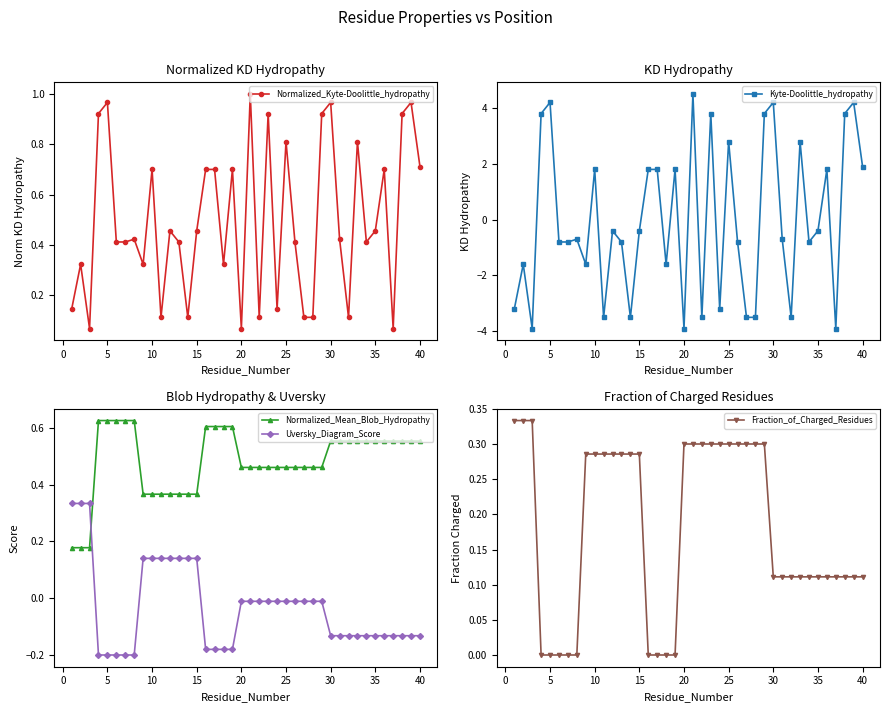

Reading left to right, what are all the values shown in this chart?

Normalized_Kyte-Doolittle_hydropathy: 0.1	0.3	0.1	0.9	1.0	0.4	0.4	0.4	0.3	0.7	0.1	0.5	0.4	0.1	0.5	0.7	0.7	0.3	0.7	0.1	1.0	0.1	0.9	0.1	0.8	0.4	0.1	0.1	0.9	1.0	0.4	0.1	0.8	0.4	0.5	0.7	0.1	0.9	1.0	0.7
Kyte-Doolittle_hydropathy: -3.2	-1.6	-3.9	3.8	4.2	-0.8	-0.8	-0.7	-1.6	1.8	-3.5	-0.4	-0.8	-3.5	-0.4	1.8	1.8	-1.6	1.8	-3.9	4.5	-3.5	3.8	-3.2	2.8	-0.8	-3.5	-3.5	3.8	4.2	-0.7	-3.5	2.8	-0.8	-0.4	1.8	-3.9	3.8	4.2	1.9
Normalized_Mean_Blob_Hydropathy: 0.2	0.2	0.2	0.6	0.6	0.6	0.6	0.6	0.4	0.4	0.4	0.4	0.4	0.4	0.4	0.6	0.6	0.6	0.6	0.5	0.5	0.5	0.5	0.5	0.5	0.5	0.5	0.5	0.5	0.6	0.6	0.6	0.6	0.6	0.6	0.6	0.6	0.6	0.6	0.6
Uversky_Diagram_Score: 0.3	0.3	0.3	-0.2	-0.2	-0.2	-0.2	-0.2	0.1	0.1	0.1	0.1	0.1	0.1	0.1	-0.2	-0.2	-0.2	-0.2	-0.0	-0.0	-0.0	-0.0	-0.0	-0.0	-0.0	-0.0	-0.0	-0.0	-0.1	-0.1	-0.1	-0.1	-0.1	-0.1	-0.1	-0.1	-0.1	-0.1	-0.1
Fraction_of_Charged_Residues: 0.3	0.3	0.3	0.0	0.0	0.0	0.0	0.0	0.3	0.3	0.3	0.3	0.3	0.3	0.3	0.0	0.0	0.0	0.0	0.3	0.3	0.3	0.3	0.3	0.3	0.3	0.3	0.3	0.3	0.1	0.1	0.1	0.1	0.1	0.1	0.1	0.1	0.1	0.1	0.1